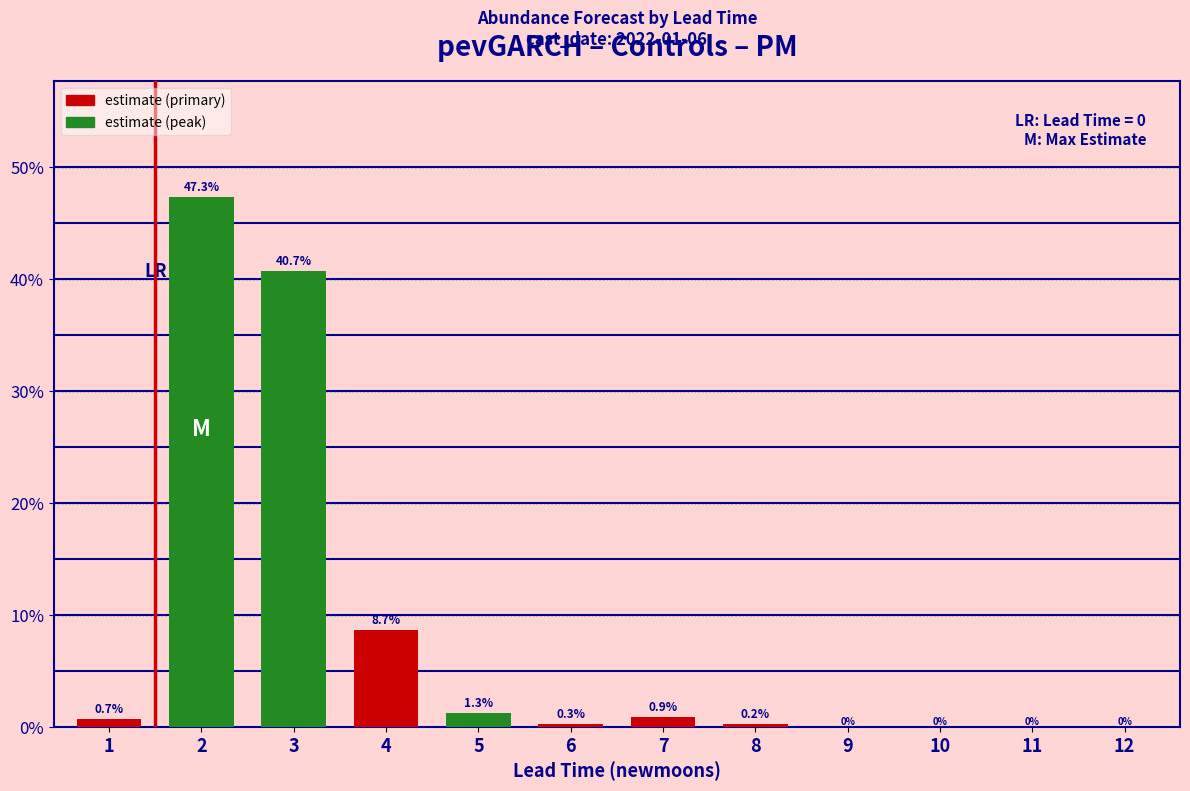

What is the greatest value displayed?

47.3